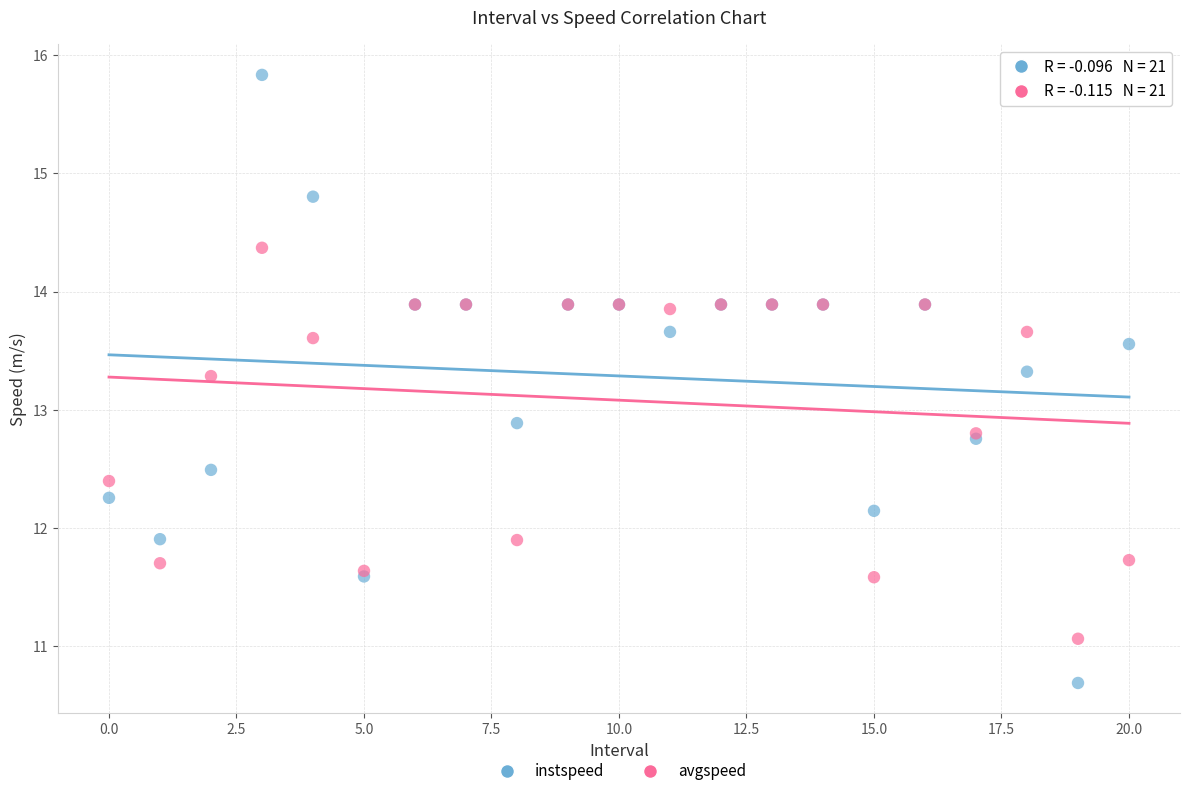

In the instspeed series, what Y value is closest to 13?

12.9